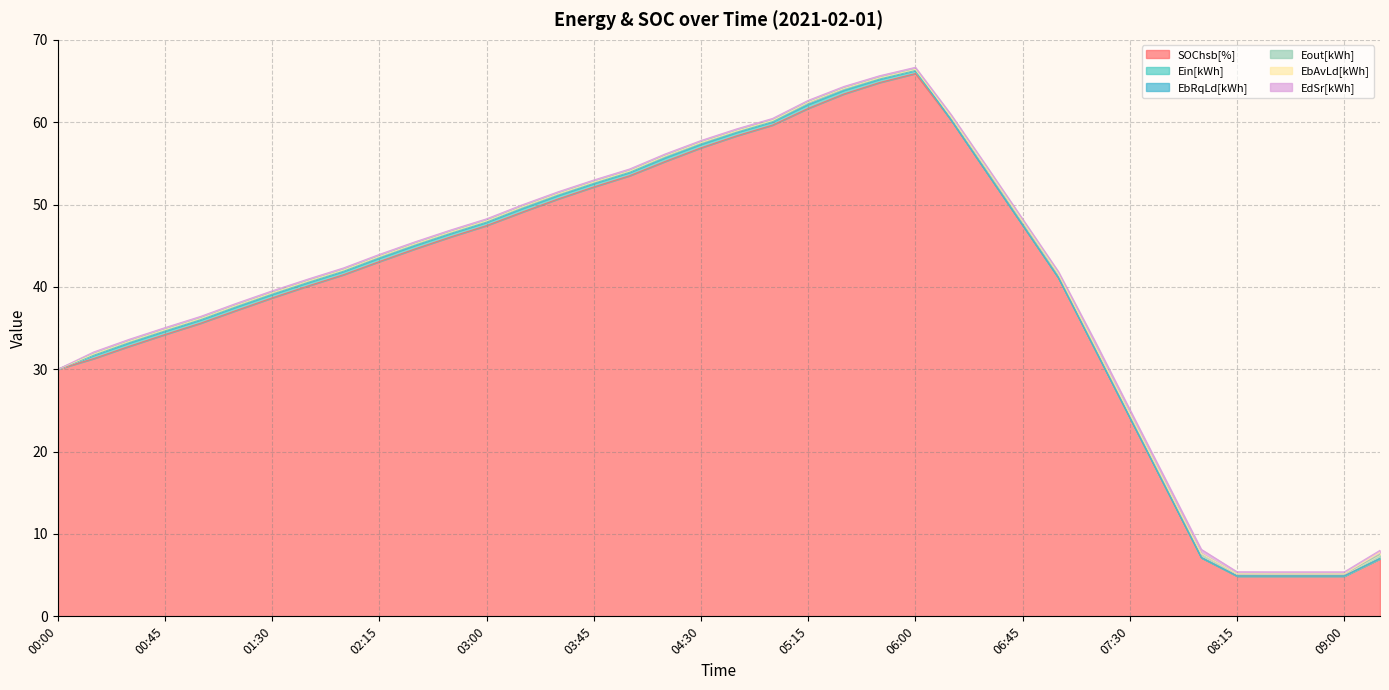

True or false: EbRqLd[kWh] and SOChsb[%] intersect in this chart.

False